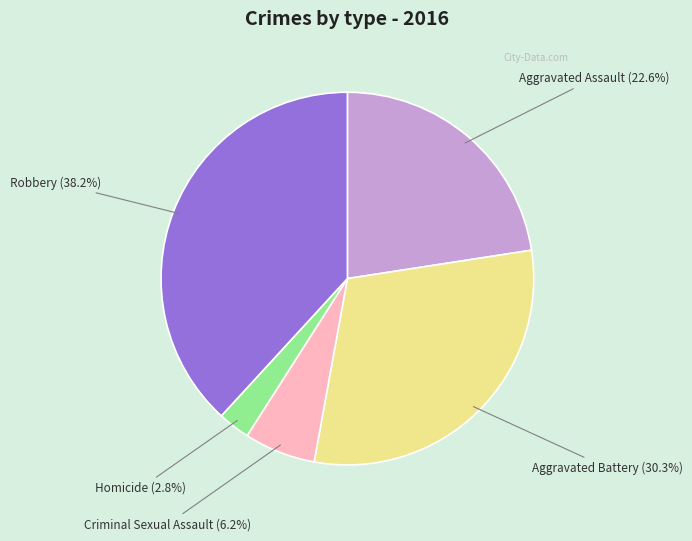

Is there any slice that represents more than half of the pie?

No